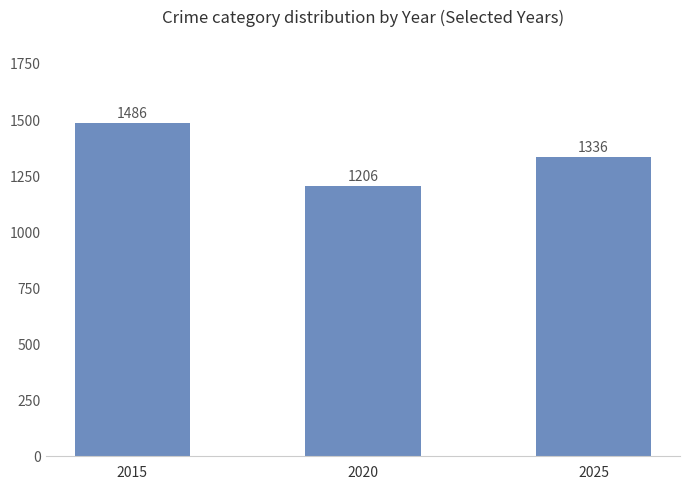

Are the bars horizontal?

No